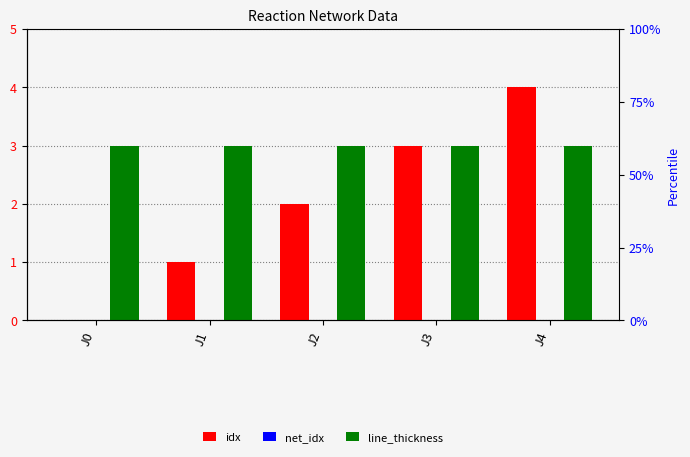

Reading left to right, transcribe all the data shown in this chart.

idx: 0	1	2	3	4
net_idx: 0	0	0	0	0
line_thickness: 3	3	3	3	3